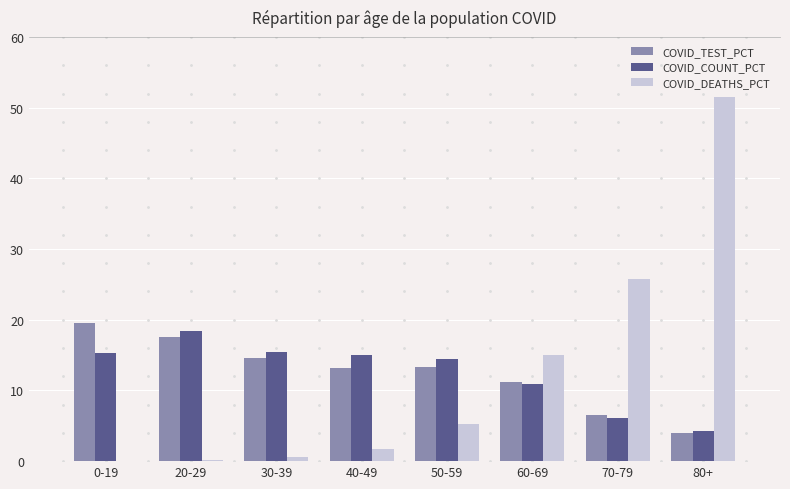

What is the sum of all COVID_COUNT_PCT values?

100.0